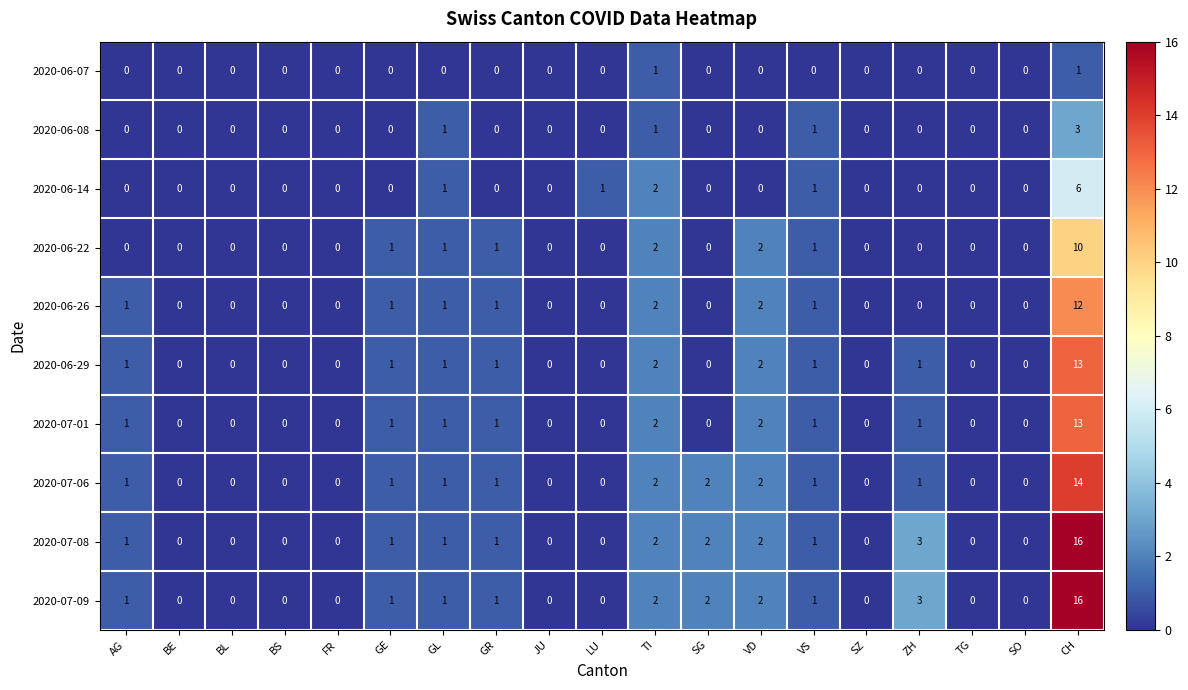

Where is 2020-06-14 nearest to the value 3?

TI